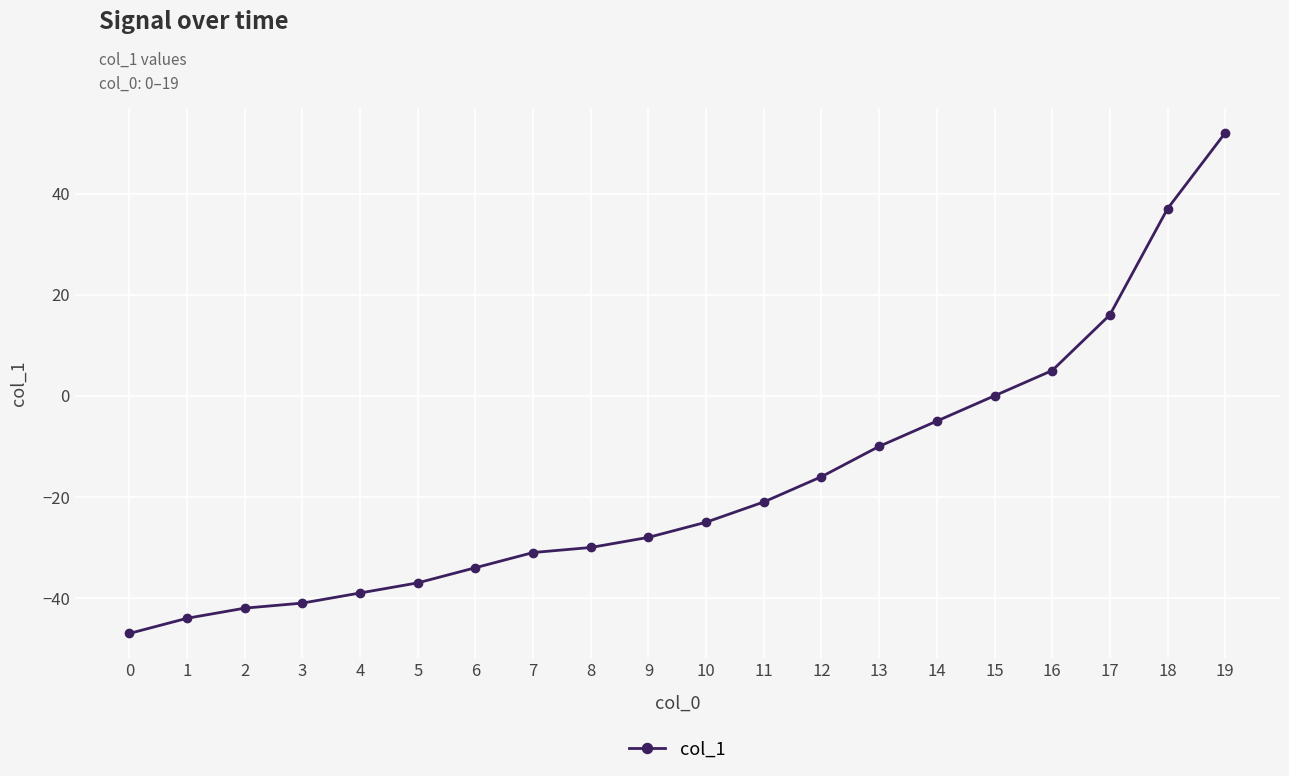

What is the approximate value at 3, to the nearest 10?

-40